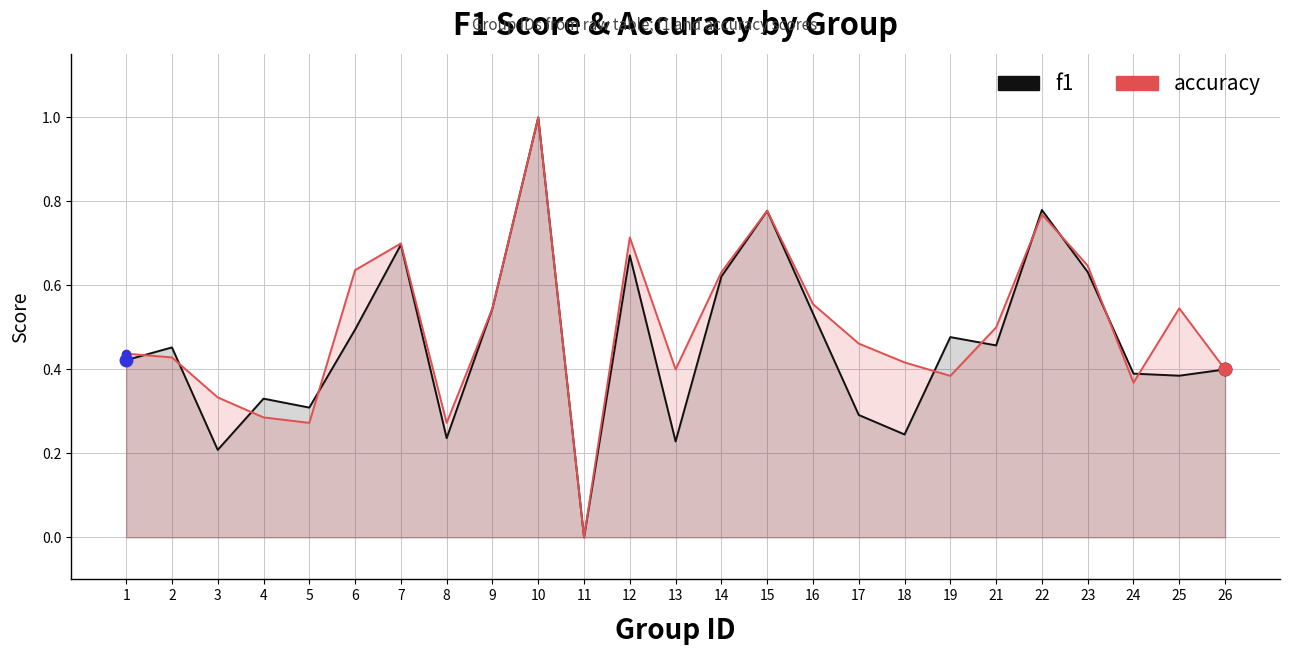

In f1, how many points are lower than both neighbors (excluding endpoints)?

8